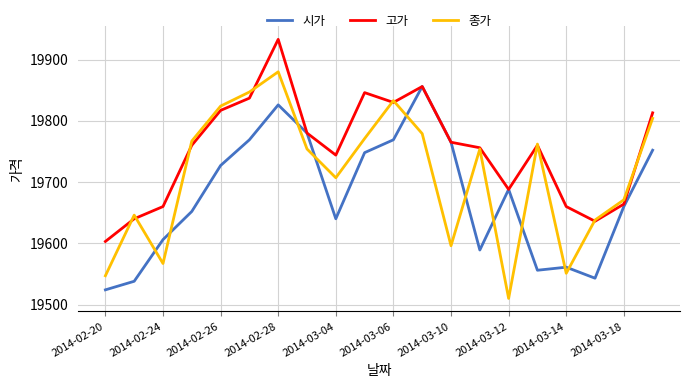

Which series has the largest total across all categories?

고가